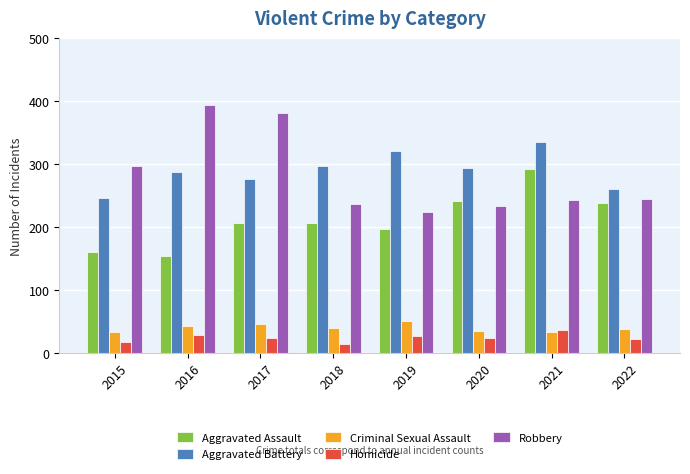

What is the sum of the Homicide values at 2019 and 2022?

50